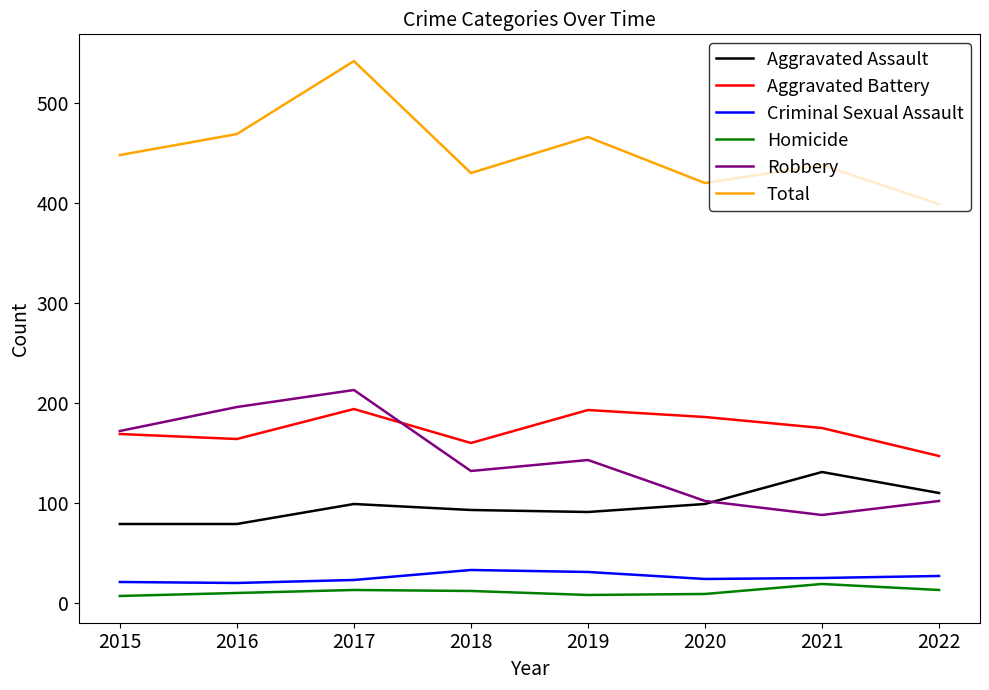

What is the maximum value for Total?

542